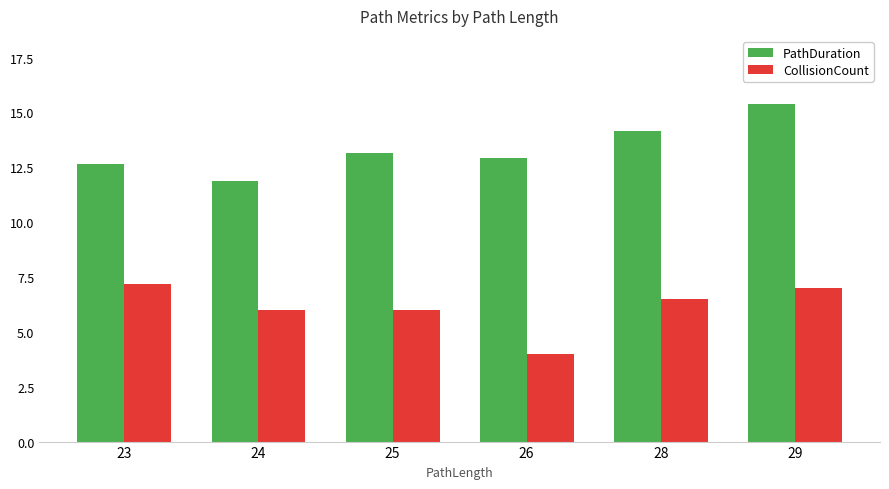

What is the spread (max minus min) of values at 23?

5.5